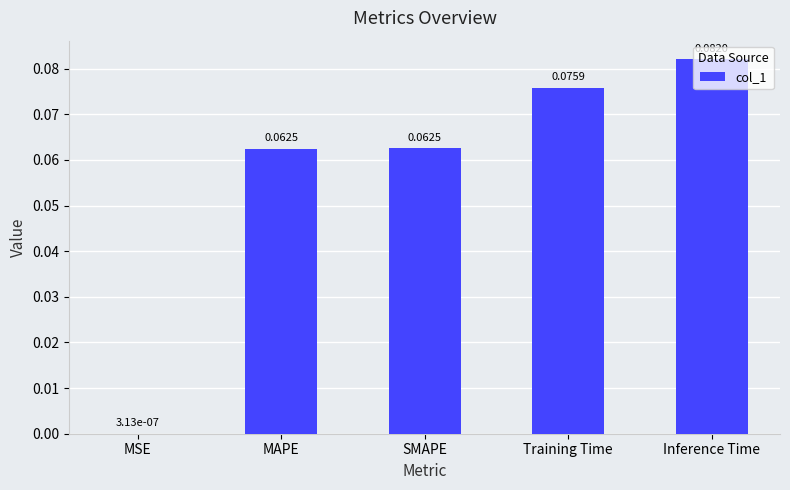

Which label corresponds to the largest value in the chart?

Inference Time